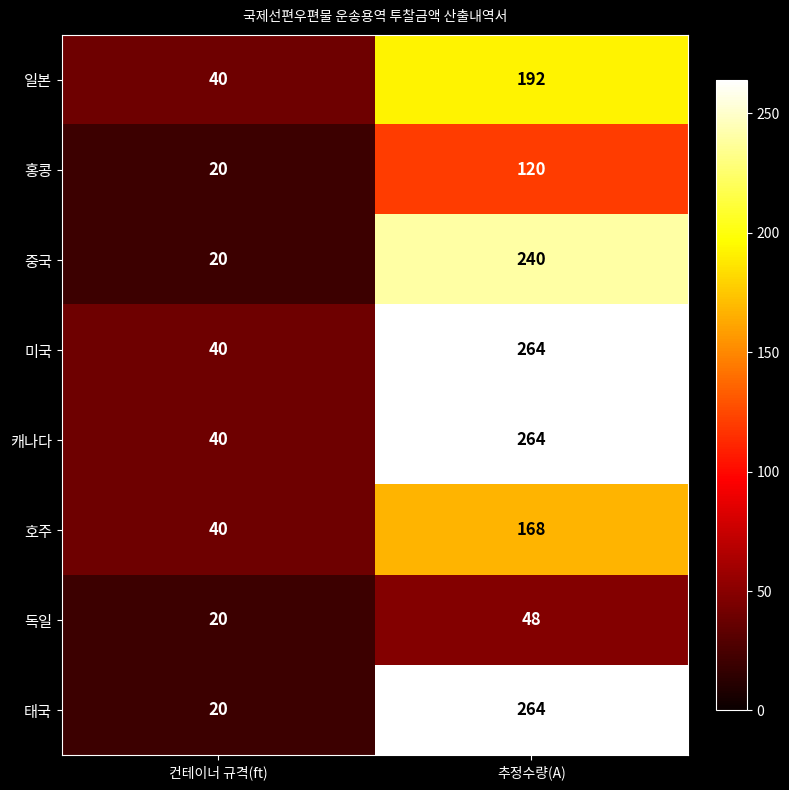

Is it true that 태국 equals 264 at 추정수량(A)?

True